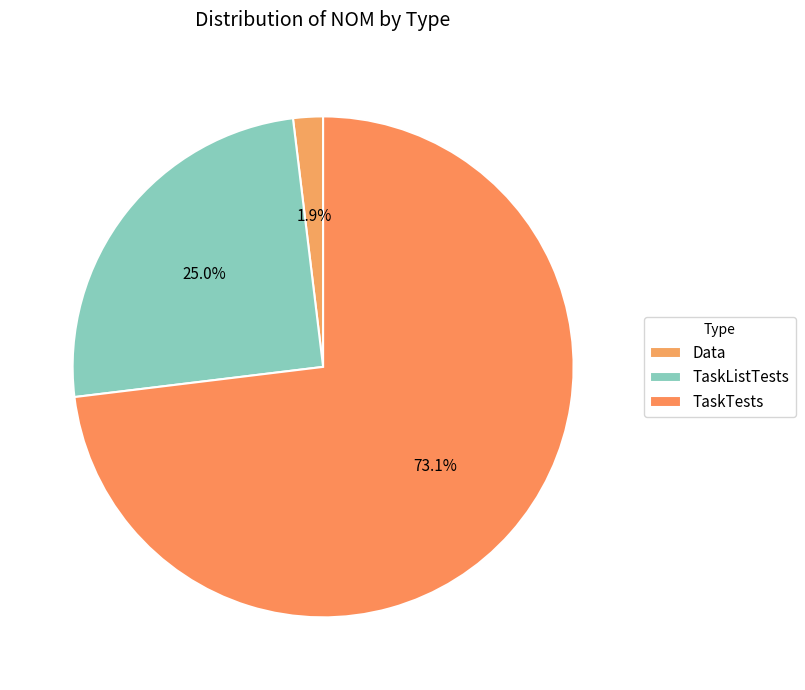

Which category has the biggest portion of the pie?

TaskTests